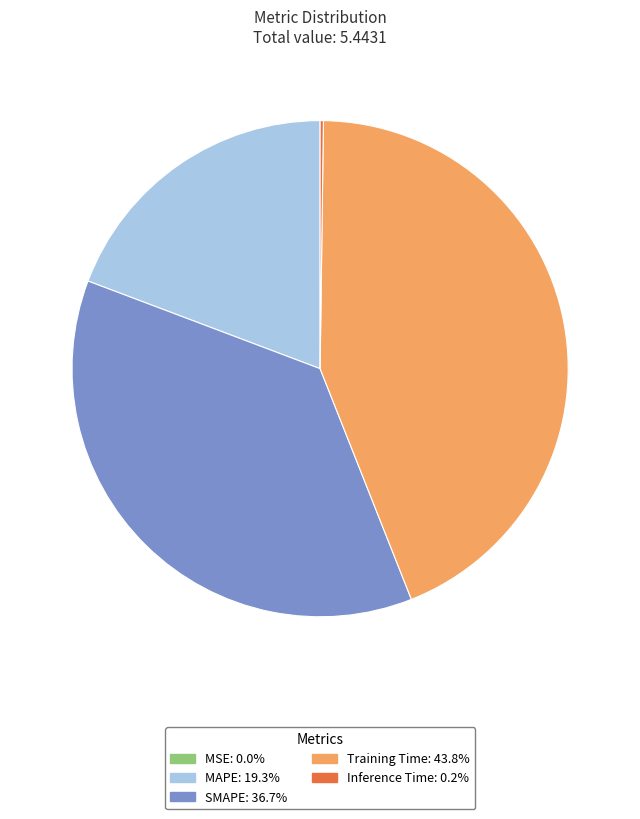

Is there any slice that represents more than half of the pie?

No